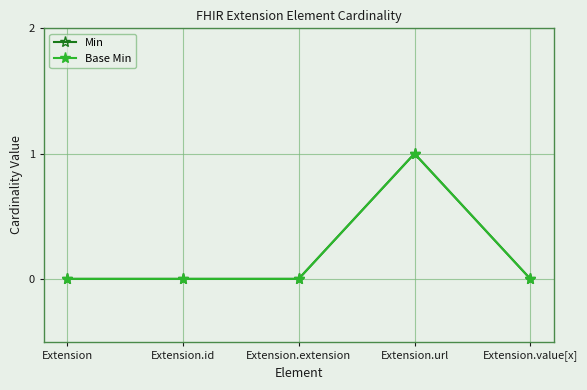

Which series has the largest range (max minus min)?

Min